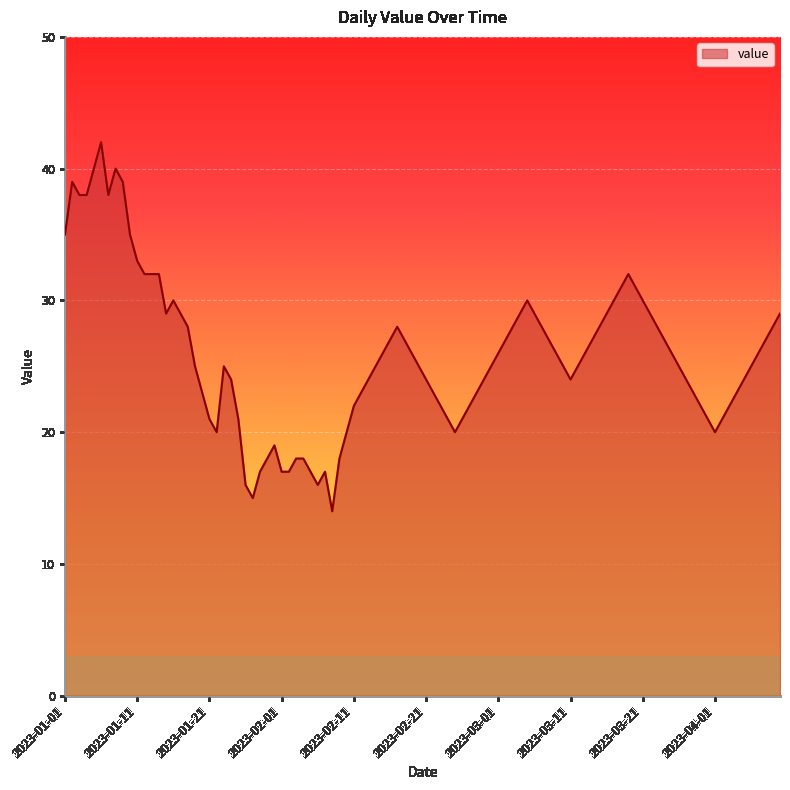

What is the minimum value shown in the chart?

14